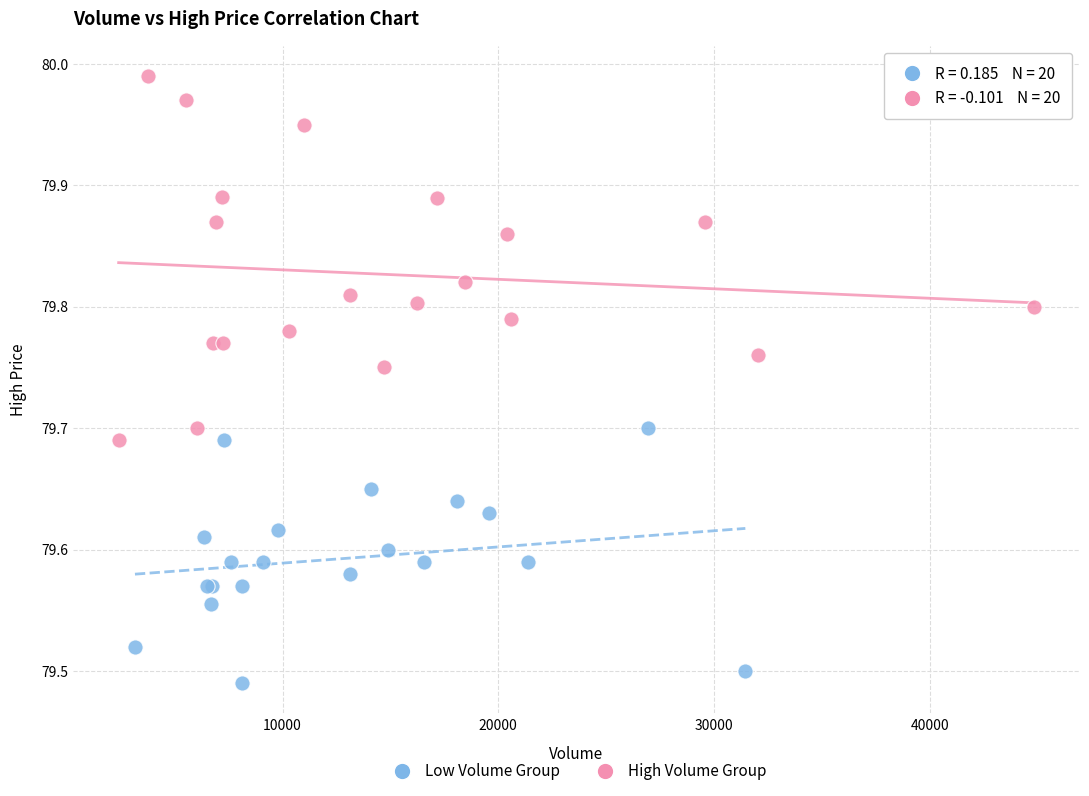

Which series contains the lowest Y value?

Low Volume Group